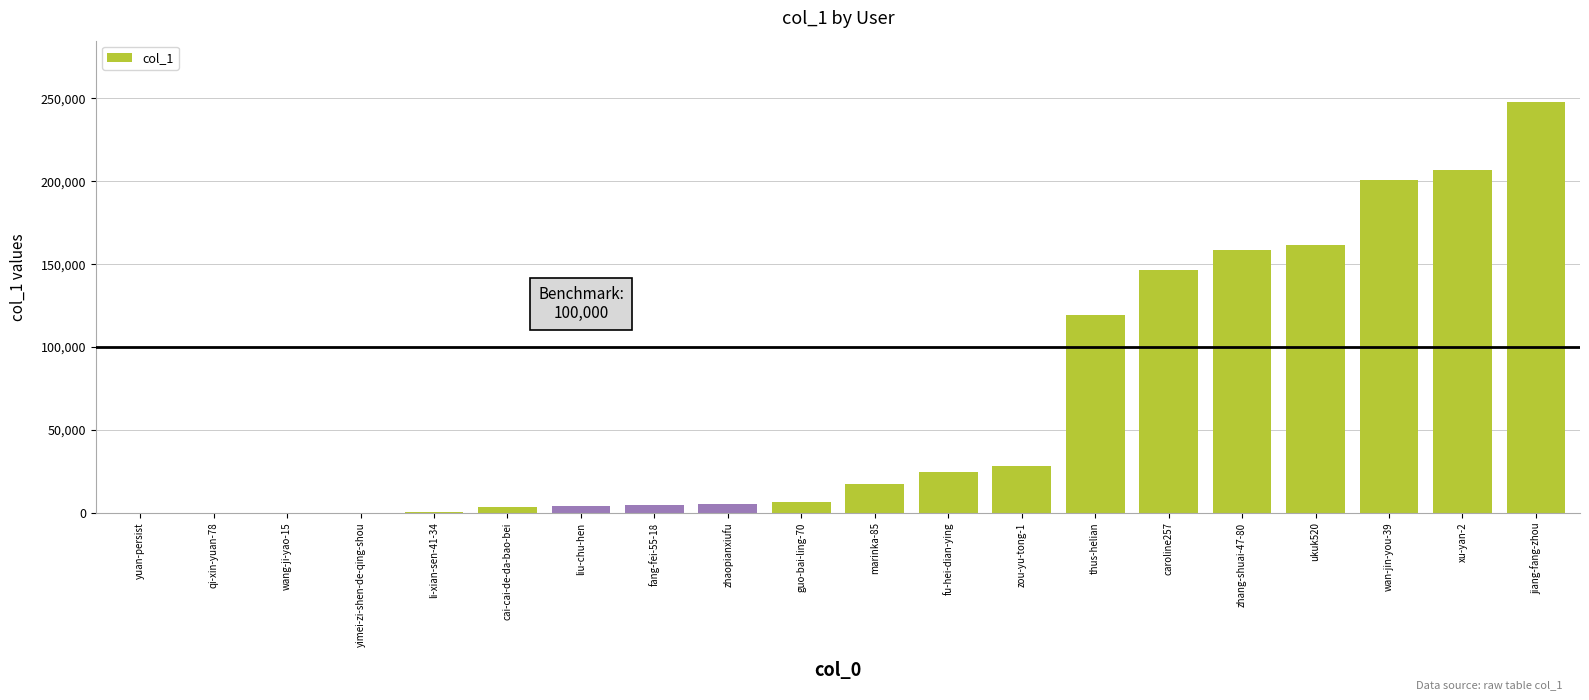

Are the bars horizontal?

No